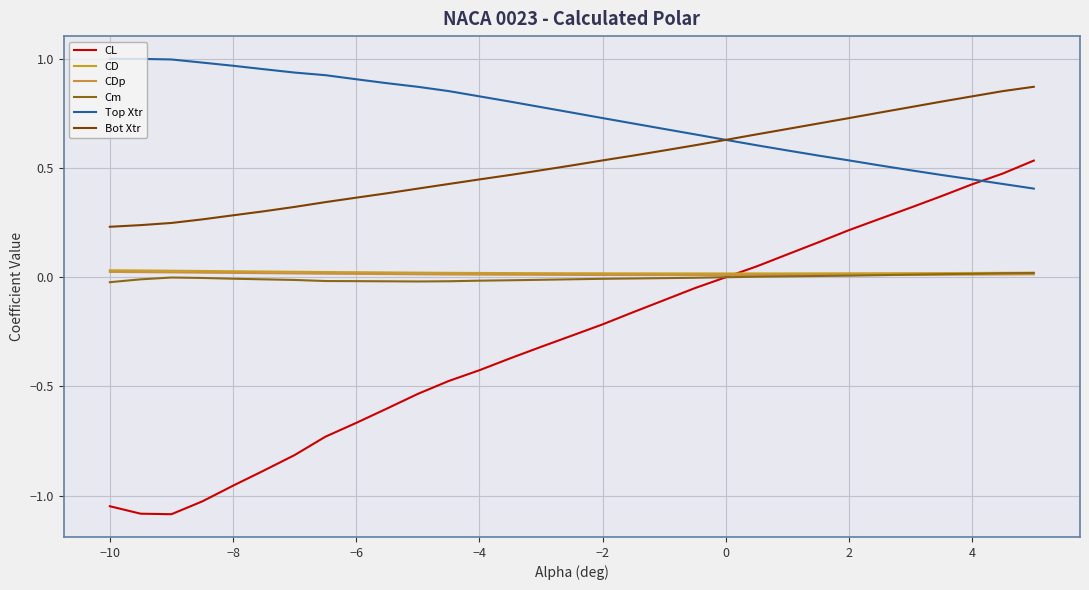

True or false: Top Xtr has more than 1 points higher than both neighbors.

False